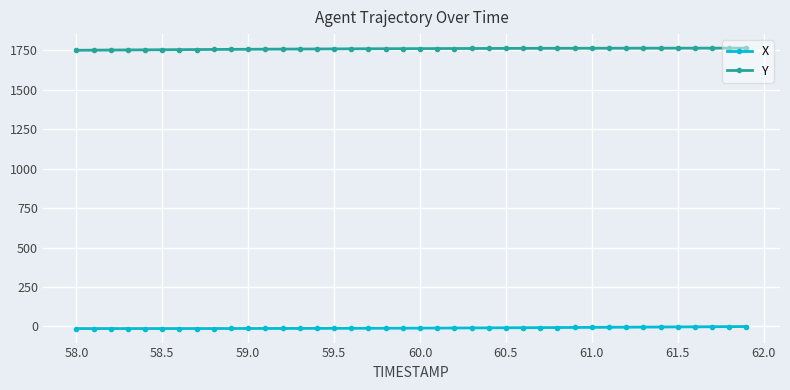

True or false: X and Y cross at least once.

False